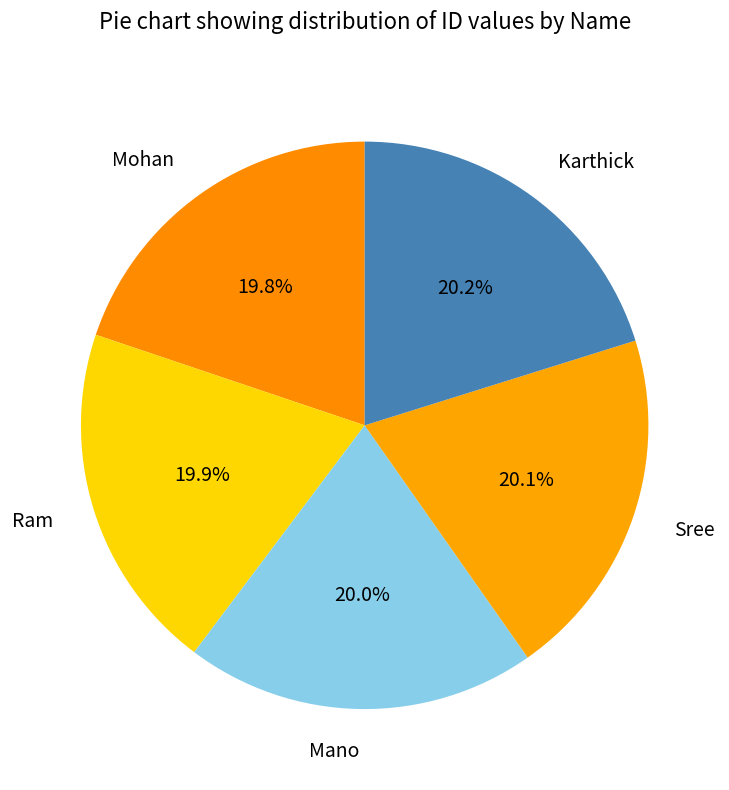

Approximately how many times larger is the value at Sree compared to Karthick?

1.0